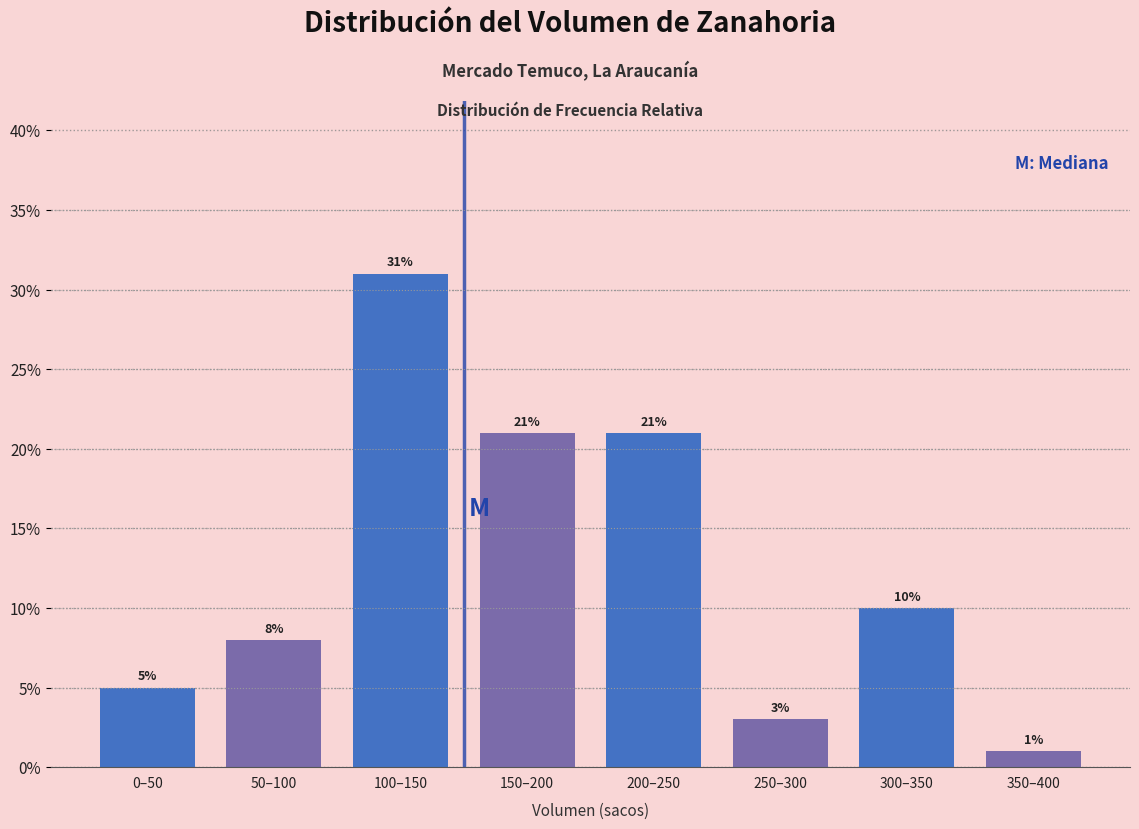

Reading left to right, transcribe all the data shown in this chart.

0–50=5	50–100=8	100–150=31	150–200=21	200–250=21	250–300=3	300–350=10	350–400=1